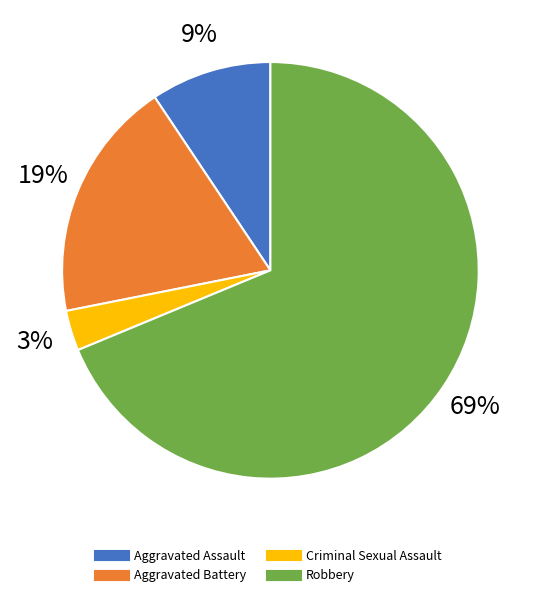

How many slices are in this pie chart?

4